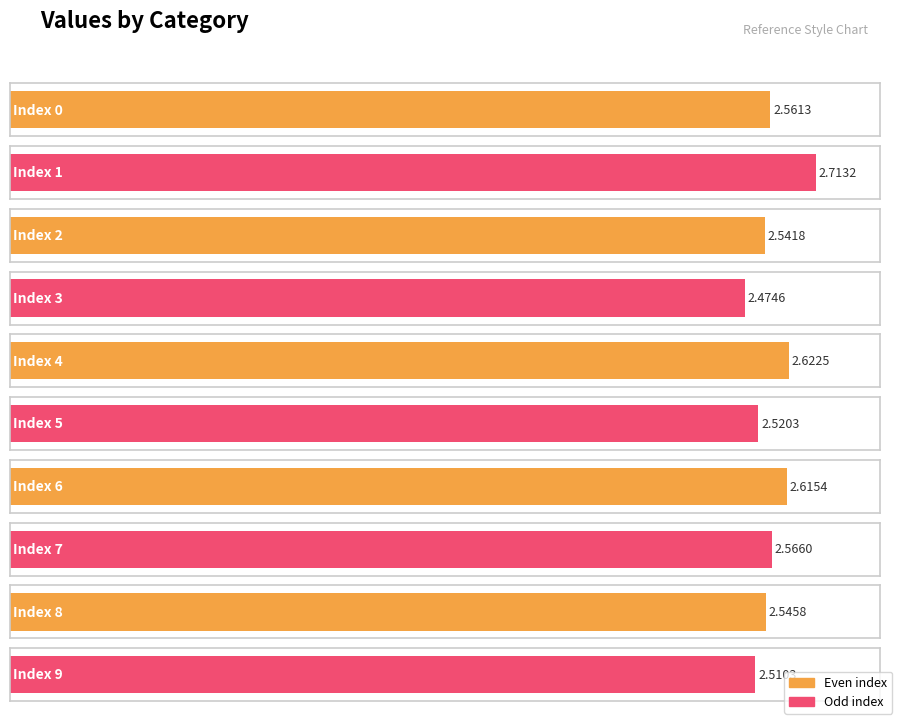

What is the value of the 5th bar from the left?

2.6